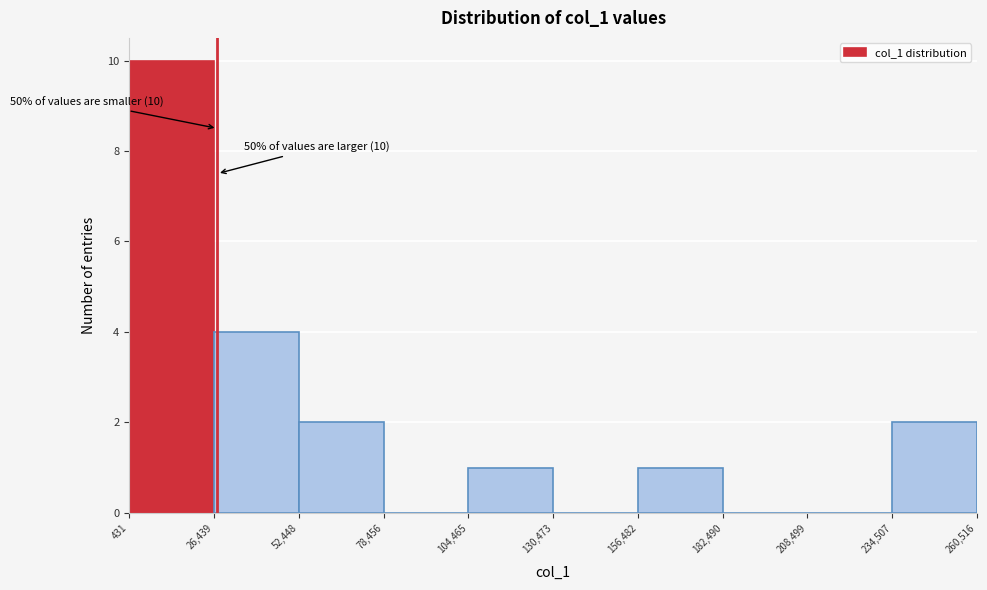

Which range on the x-axis has the tallest bar?

431 to 26,439